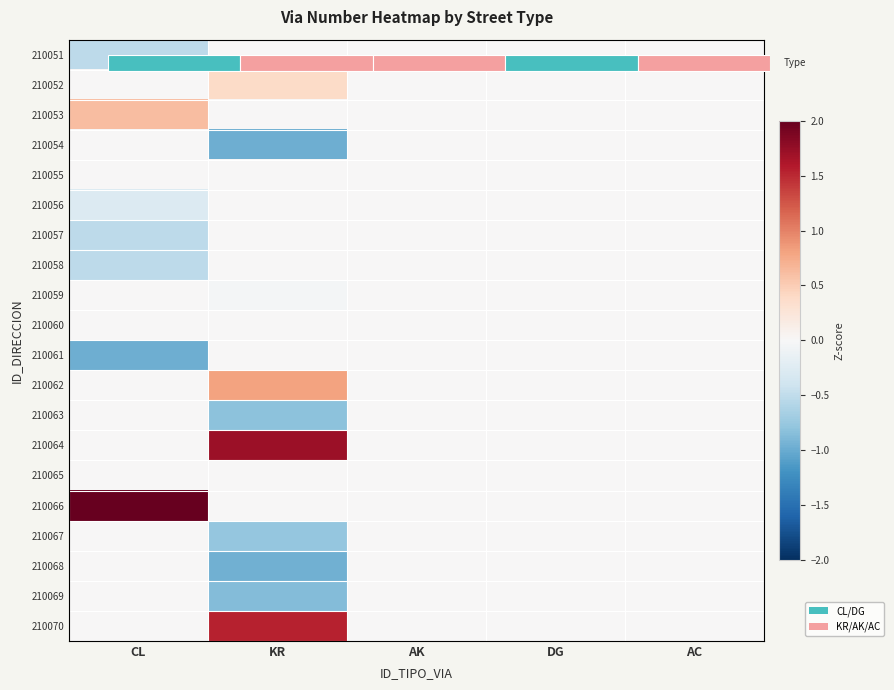

At how many categories does at least one series exceed 0?

2